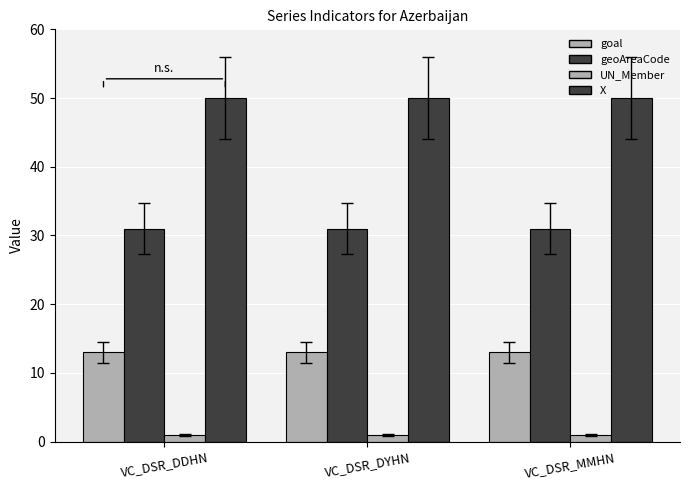

How many groups of bars are there?

3